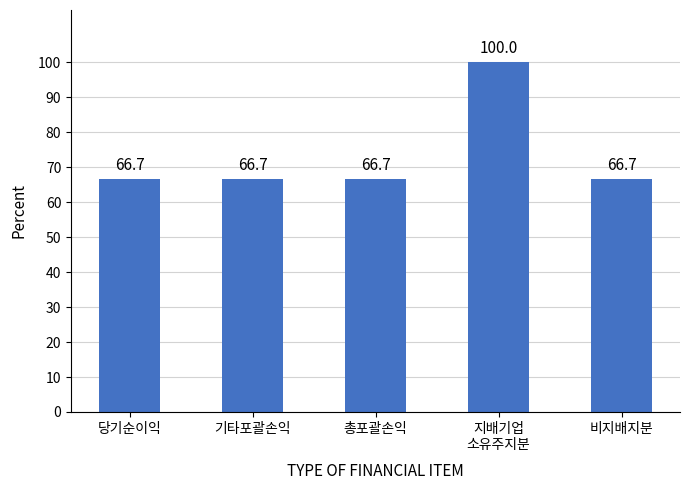

What is the sum of the values at 기타포괄손익 and 지배기업
소유주지분?

166.7